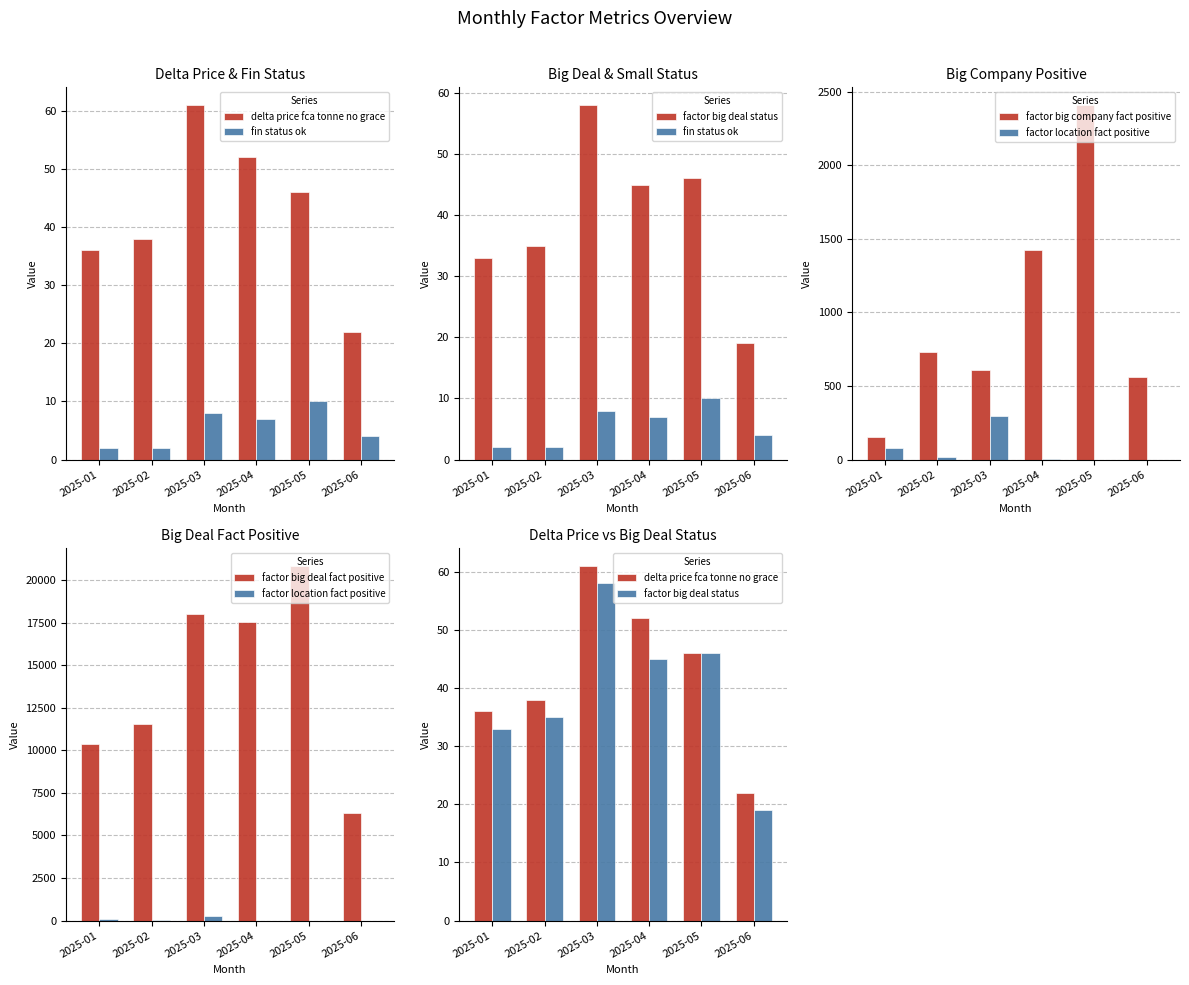

The factor big company fact positive series shows 1426.0 at 2025-04. True or false?

True